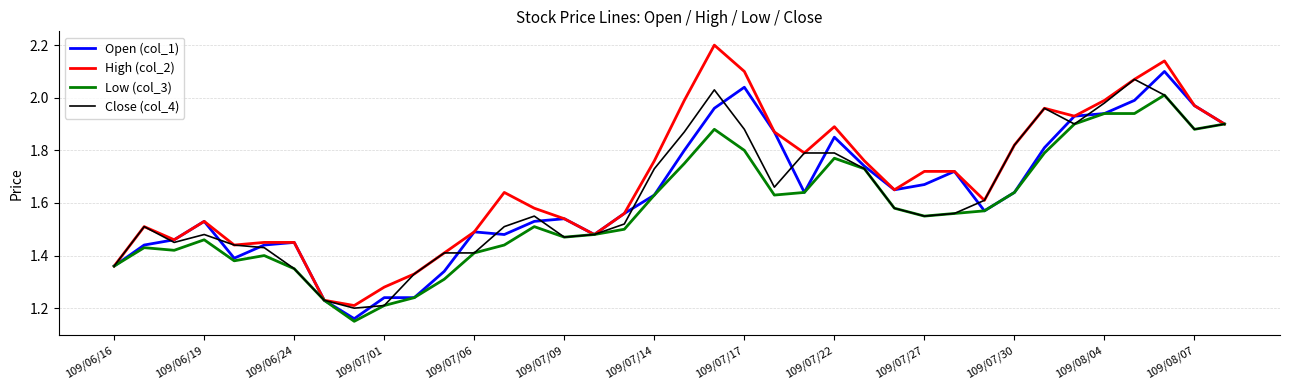

Which series has the widest spread of values?

High (col_2)